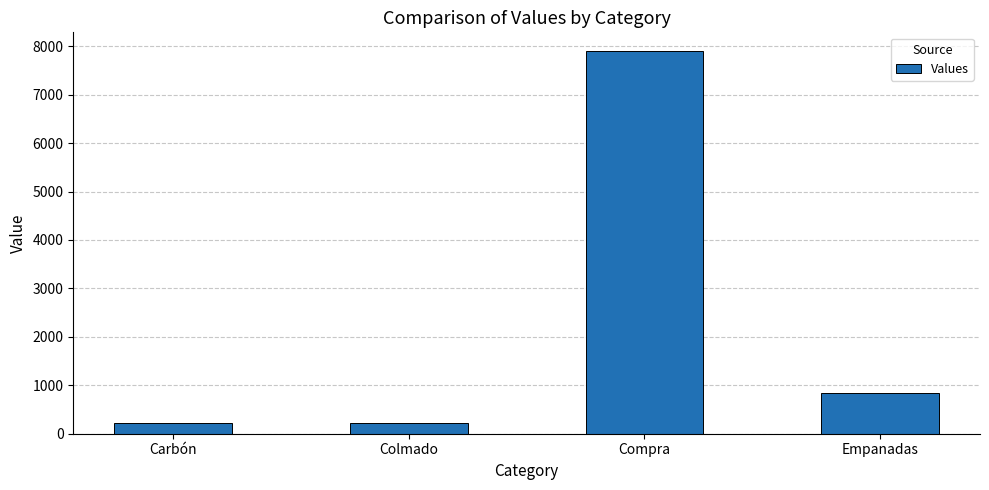

True or false: the data shows 570 at Empanadas.

False